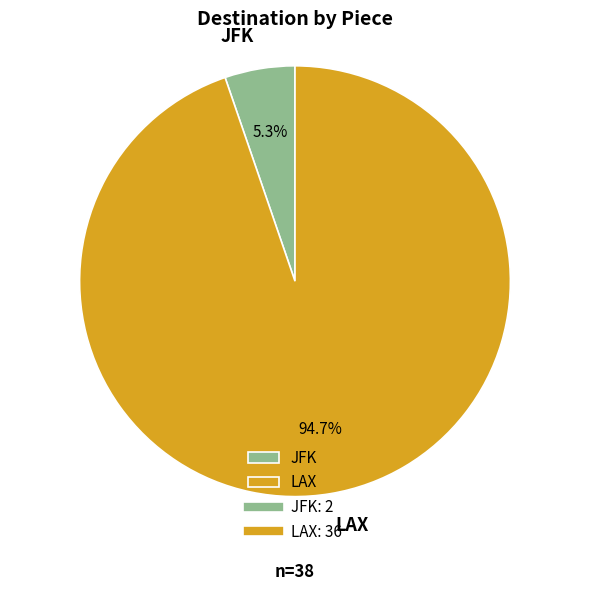

What is the largest slice in the pie chart?

LAX